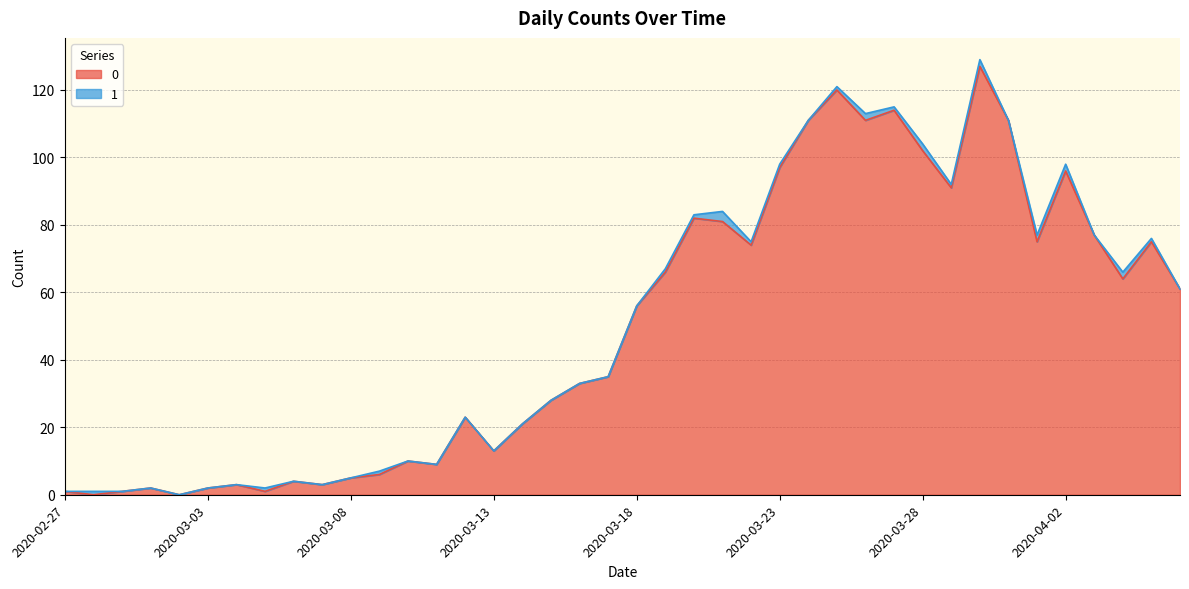

What is the label of the 40th point from the left?

2020-04-06